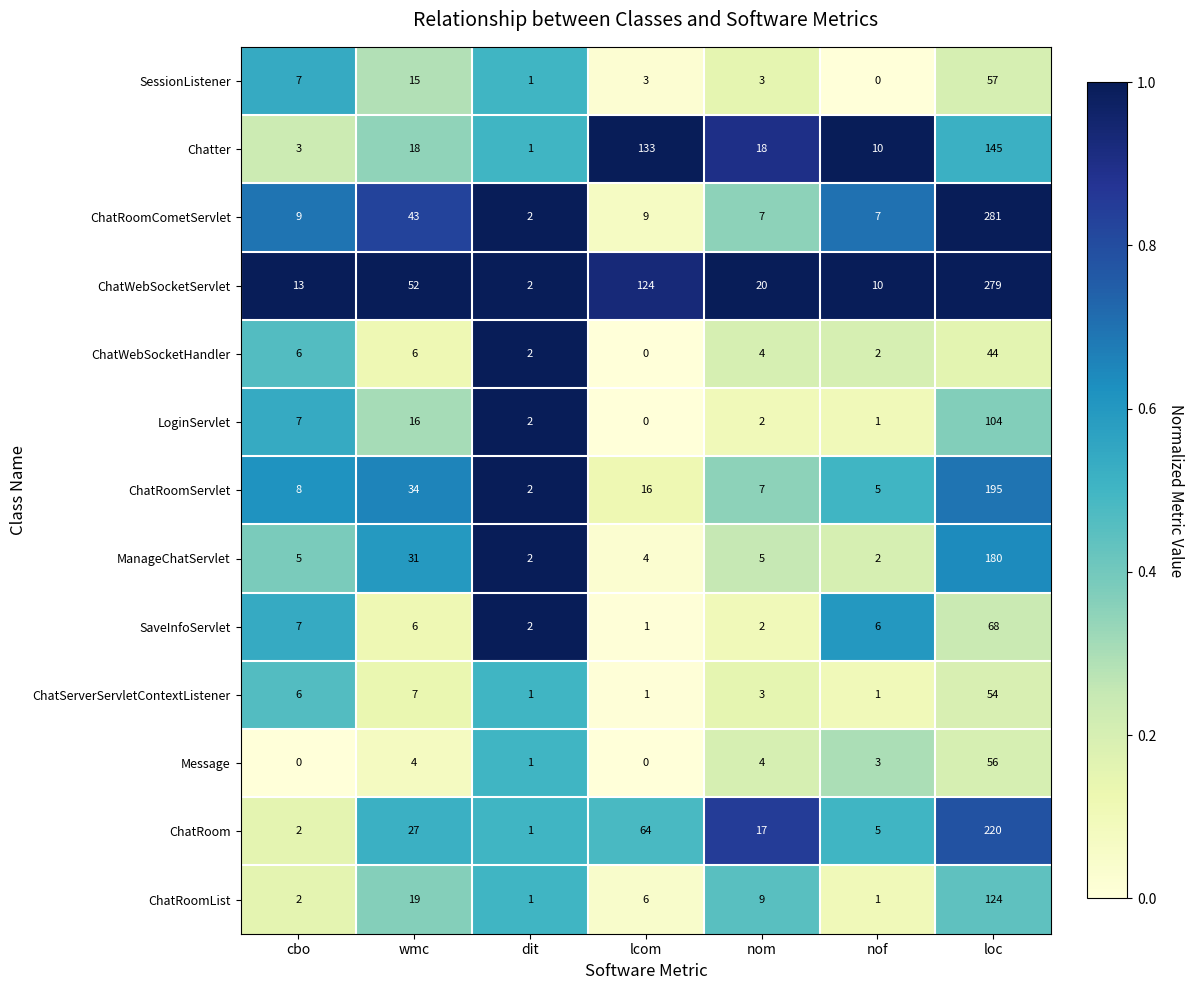

Which series has the largest total across all categories?

ChatWebSocketServlet